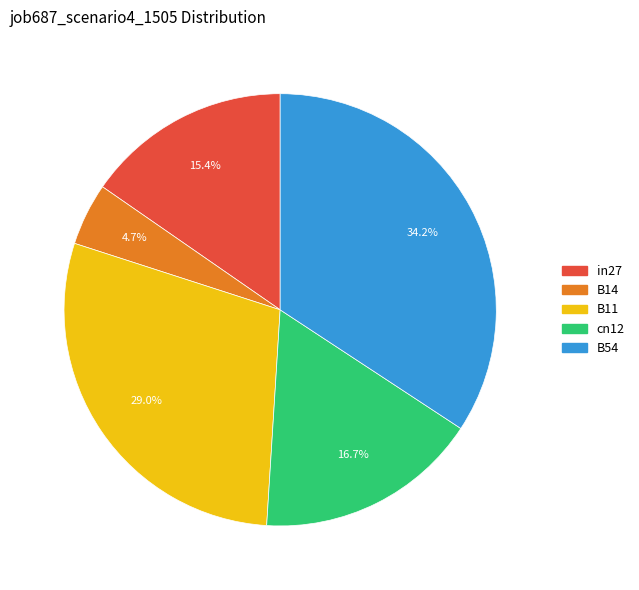

The B14 slice represents 5% of the pie. True or false?

True